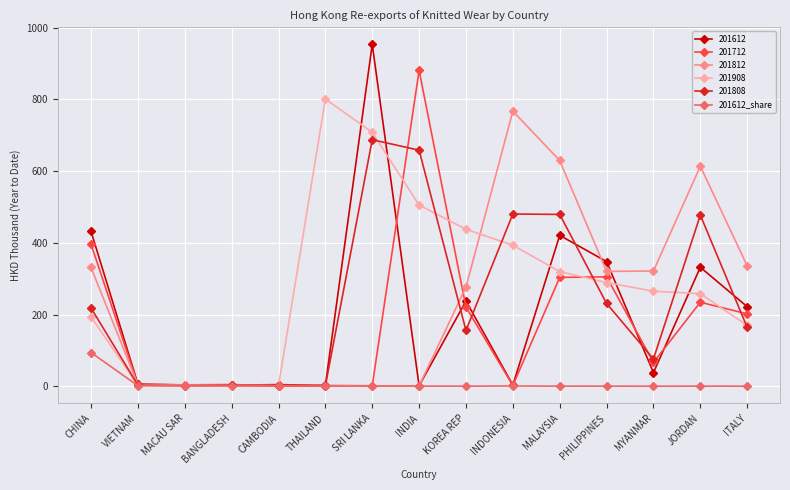

What is the label of the 15th point from the right?

CHINA